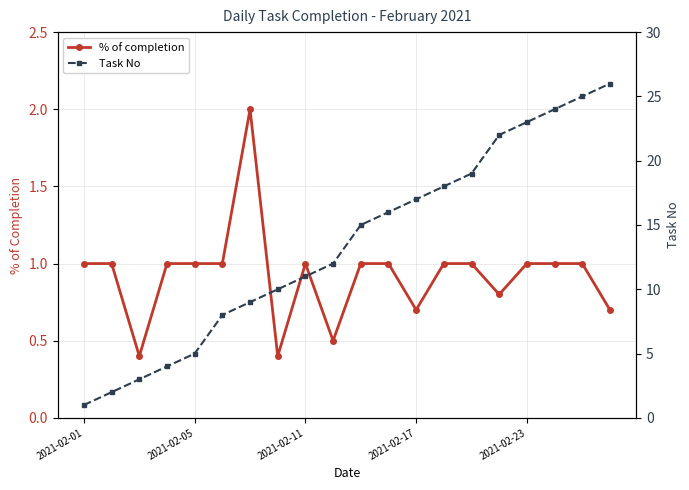

True or false: % of completion has more than 1 interior local peaks.

True